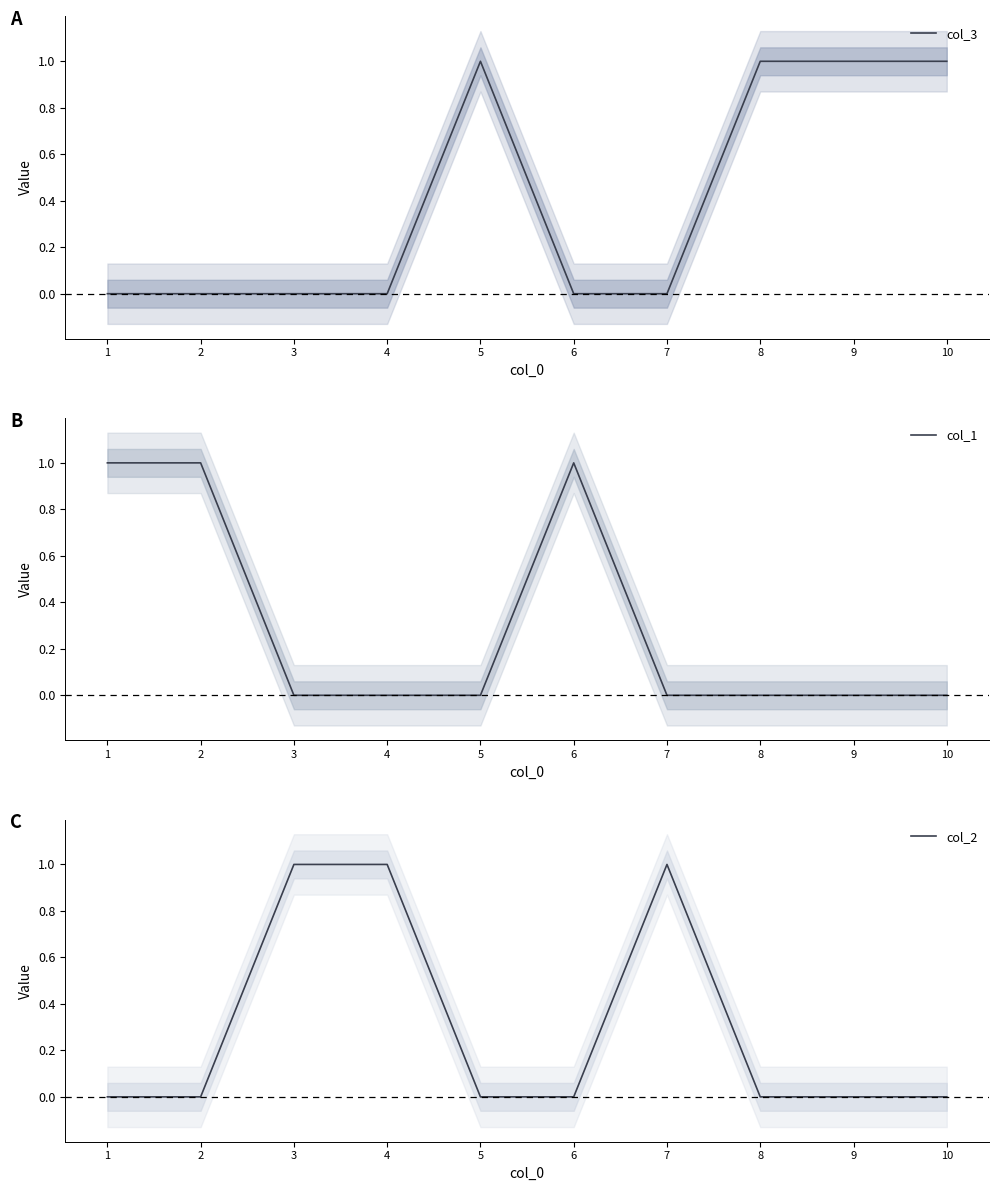

Reading right to left, list all the values displayed in this chart.

col_3: 10=1	9=1	8=1	7=0	6=0	5=1	4=0	3=0	2=0	1=0
col_1: 10=0	9=0	8=0	7=0	6=1	5=0	4=0	3=0	2=1	1=1
col_2: 10=0	9=0	8=0	7=1	6=0	5=0	4=1	3=1	2=0	1=0